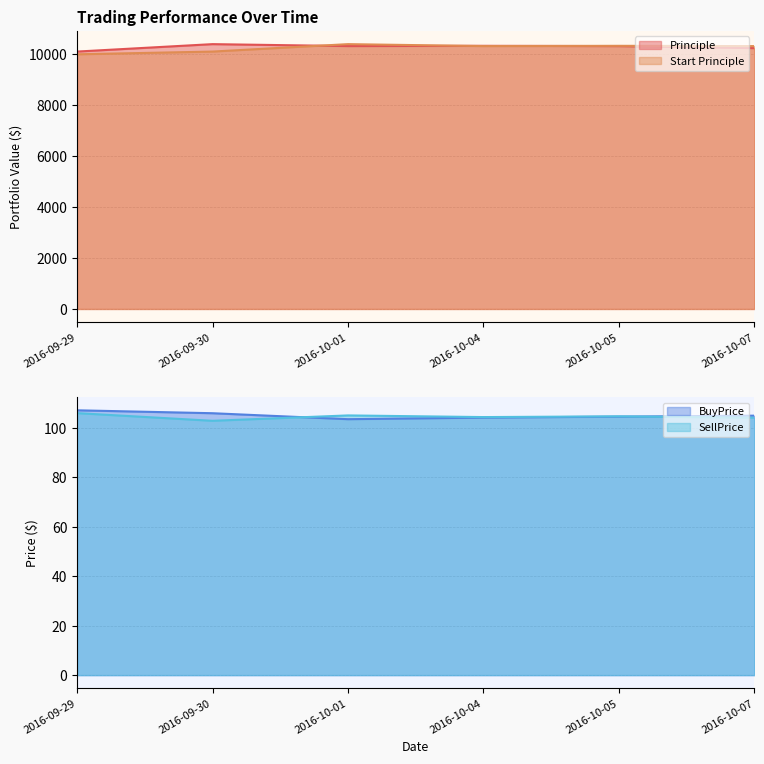

How many values in the Start Principle series are below 10322?

3